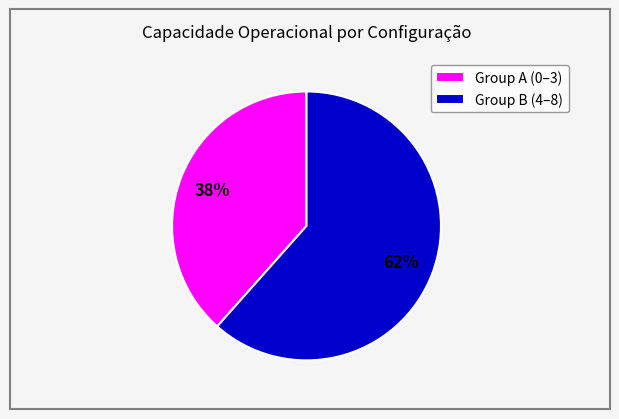

Rank the categories by value from lowest to highest.

Group A (0–3), Group B (4–8)